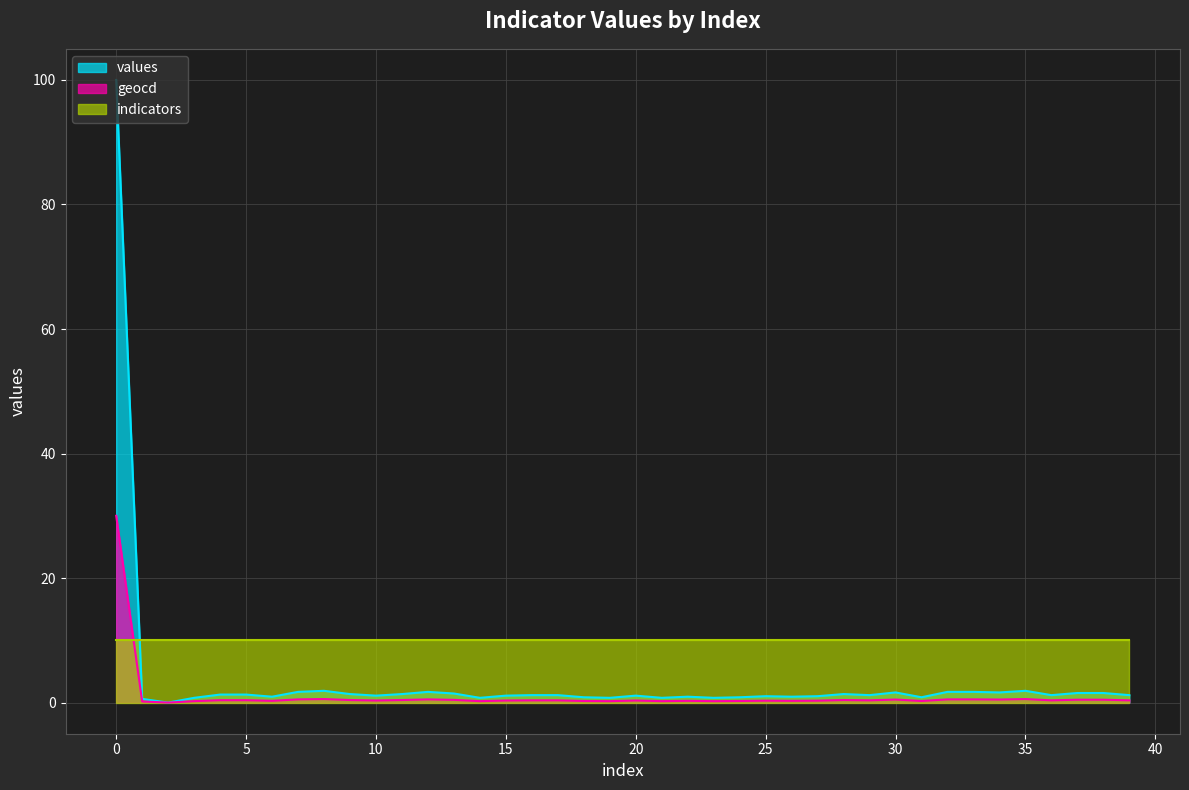

What is the value of the geocd point at the 8th from the left?

0.5